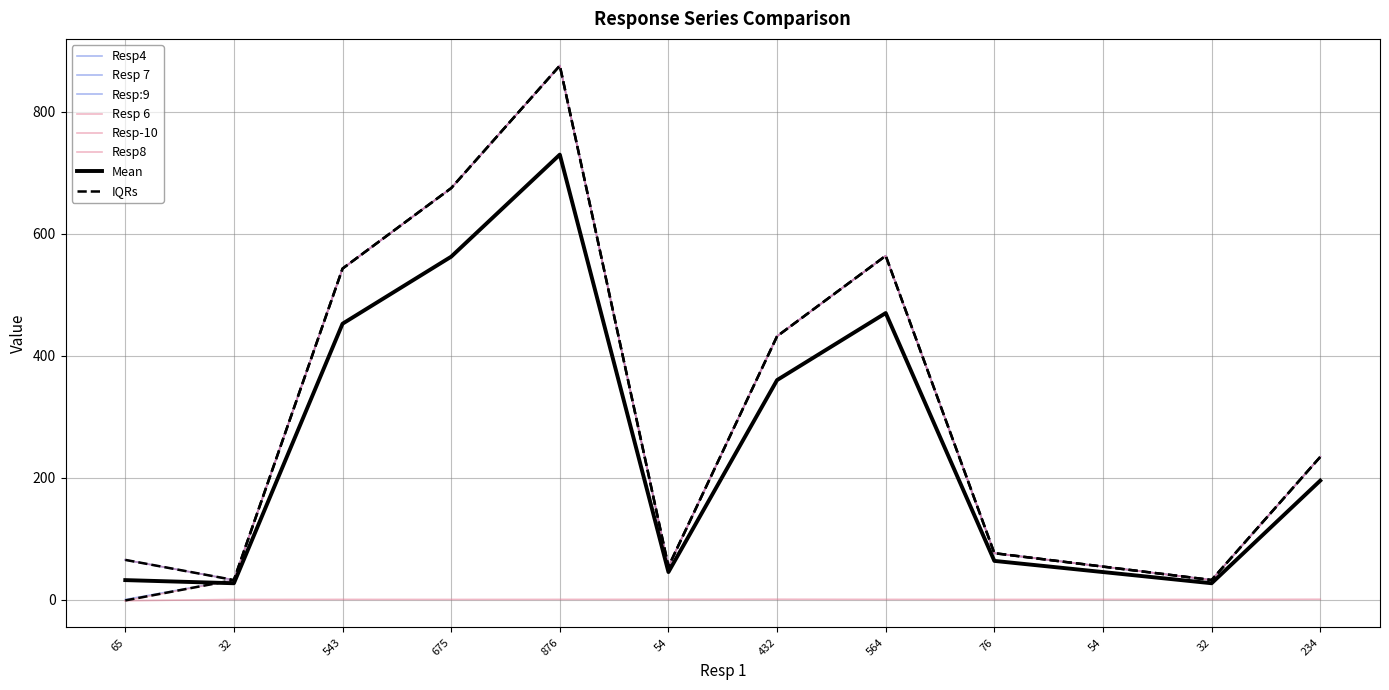

How many interior local peaks does the Resp-10 series have?

2